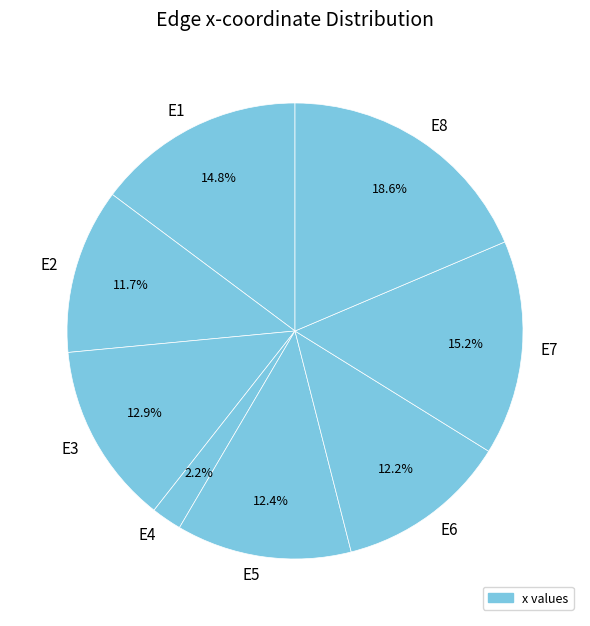

Do E2 and E8 together represent more than half of the pie?

No